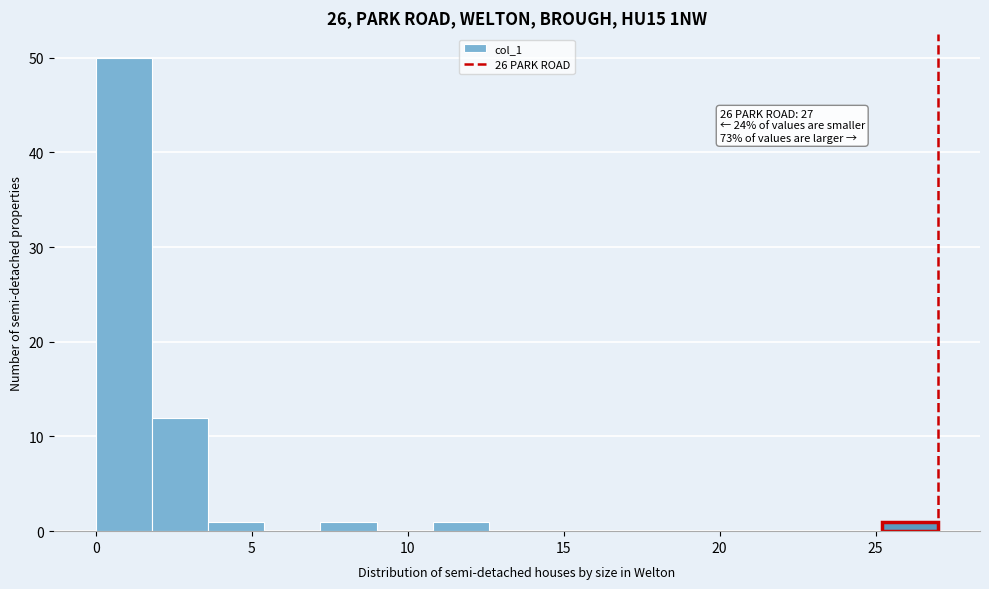

Read against the x-axis, roughly where is the centre of the tallest bar?

1.0